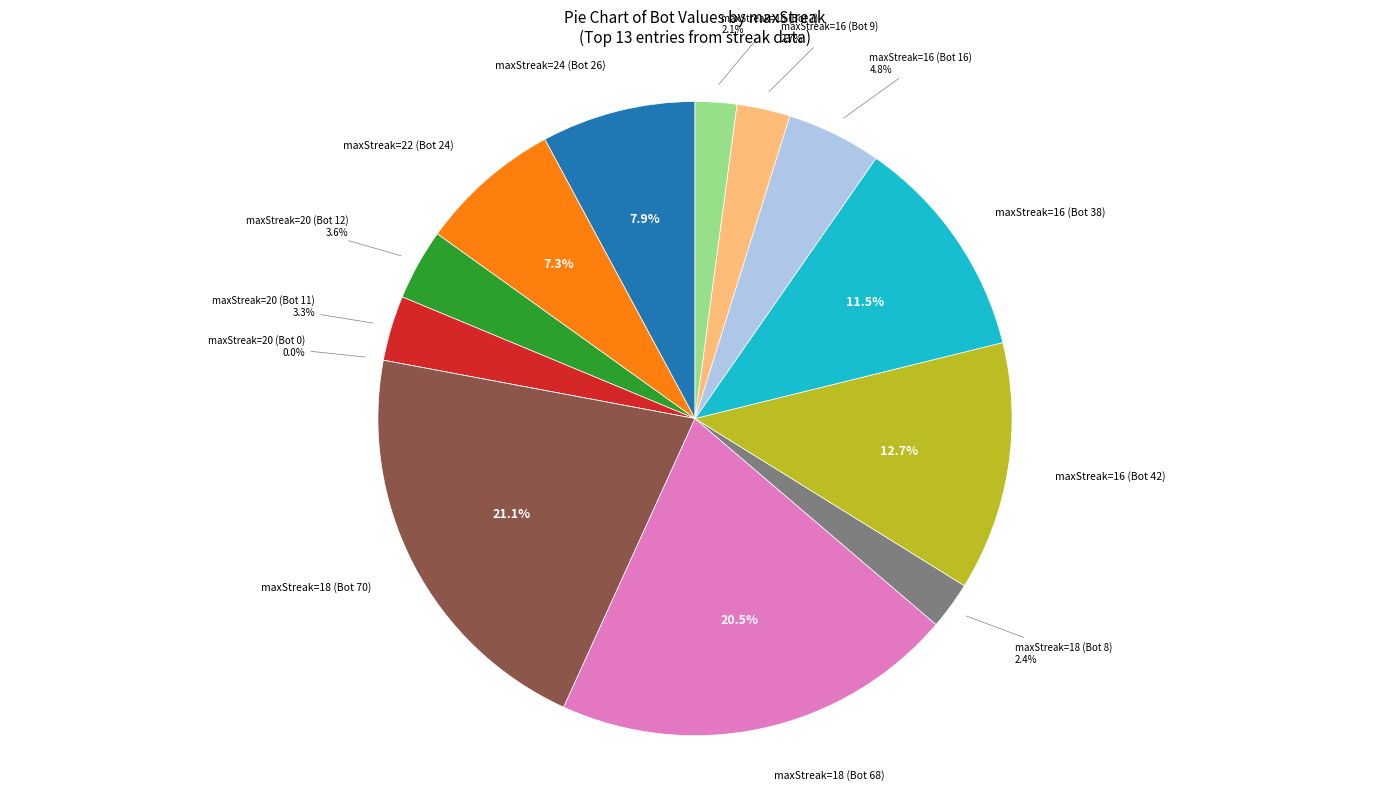

Is it true that 18 is 27% of the pie?

False